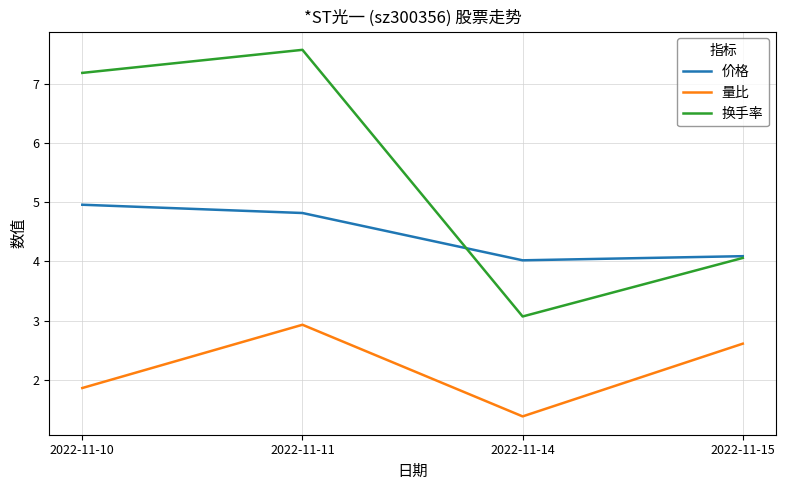

Reading left to right, transcribe all the data shown in this chart.

价格: 2022-11-10=5.0	2022-11-11=4.8	2022-11-14=4.0	2022-11-15=4.1
量比: 2022-11-10=1.9	2022-11-11=2.9	2022-11-14=1.4	2022-11-15=2.6
换手率: 2022-11-10=7.2	2022-11-11=7.6	2022-11-14=3.1	2022-11-15=4.1